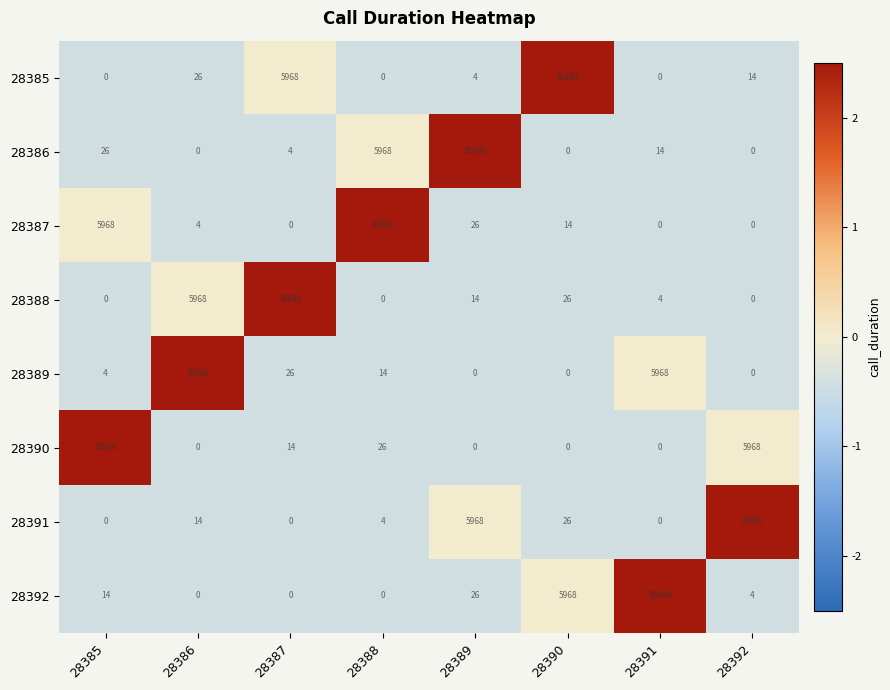

What is the average value of the 28392 series?

5624